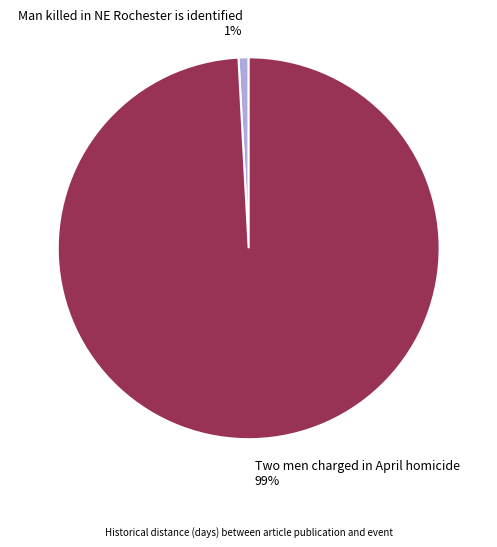

Is there any slice that represents more than half of the pie?

Yes